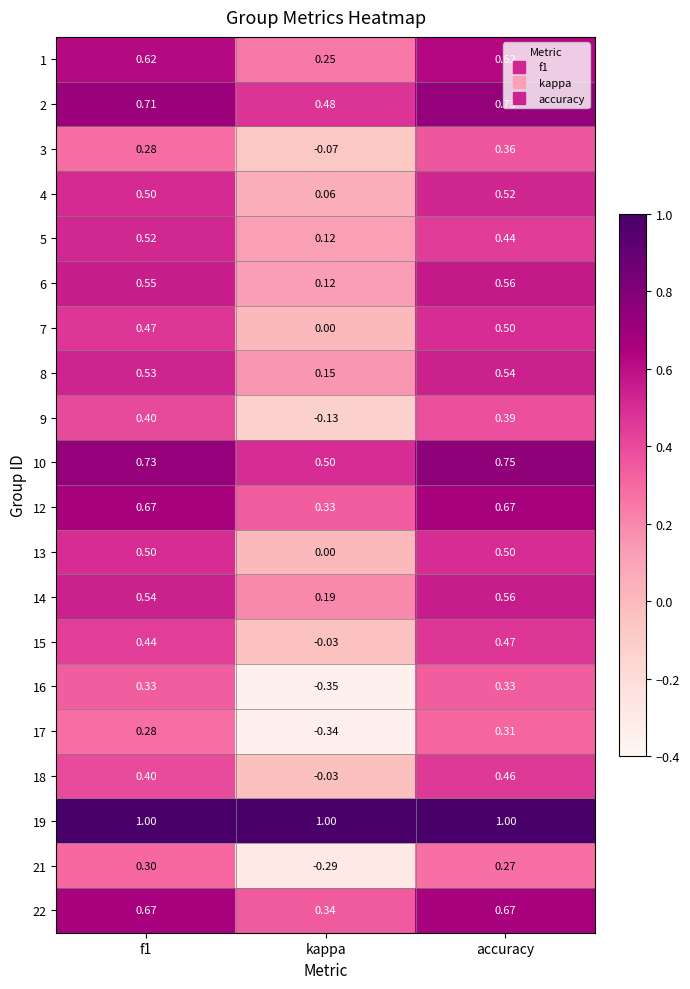

Where is 12 nearest to the value 0?

kappa